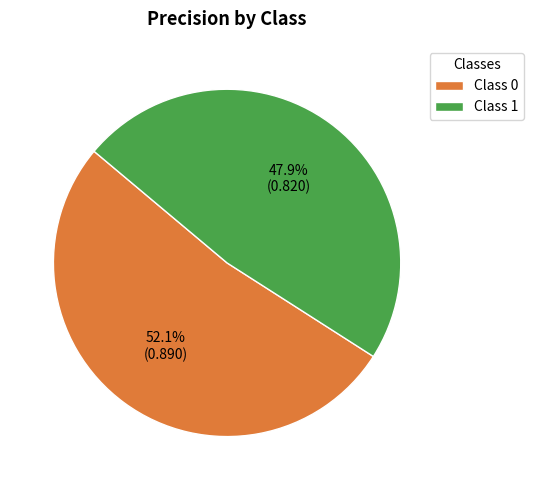

Which has a higher value, Class 0 or Class 1?

Class 0